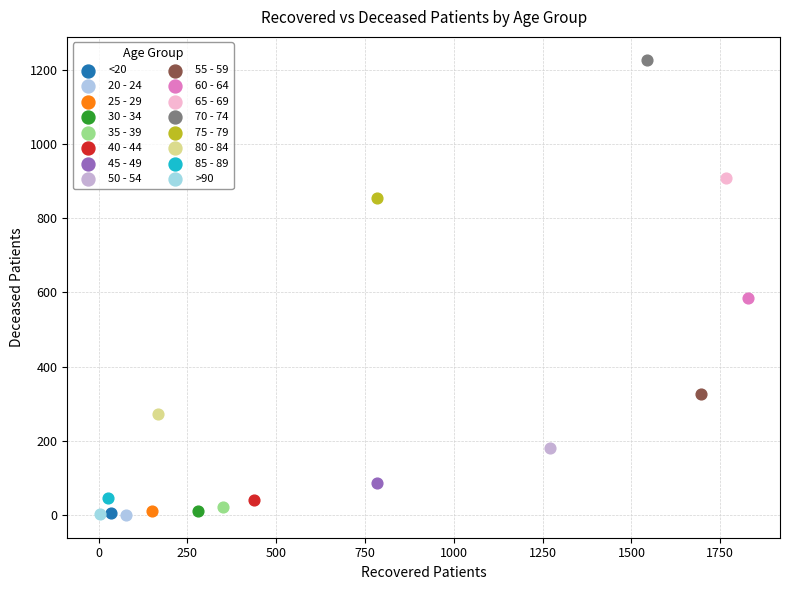

What are all the series names shown in the legend?

<20, 20 - 24, 25 - 29, 30 - 34, 35 - 39, 40 - 44, 45 - 49, 50 - 54, 55 - 59, 60 - 64, 65 - 69, 70 - 74, 75 - 79, 80 - 84, 85 - 89, >90